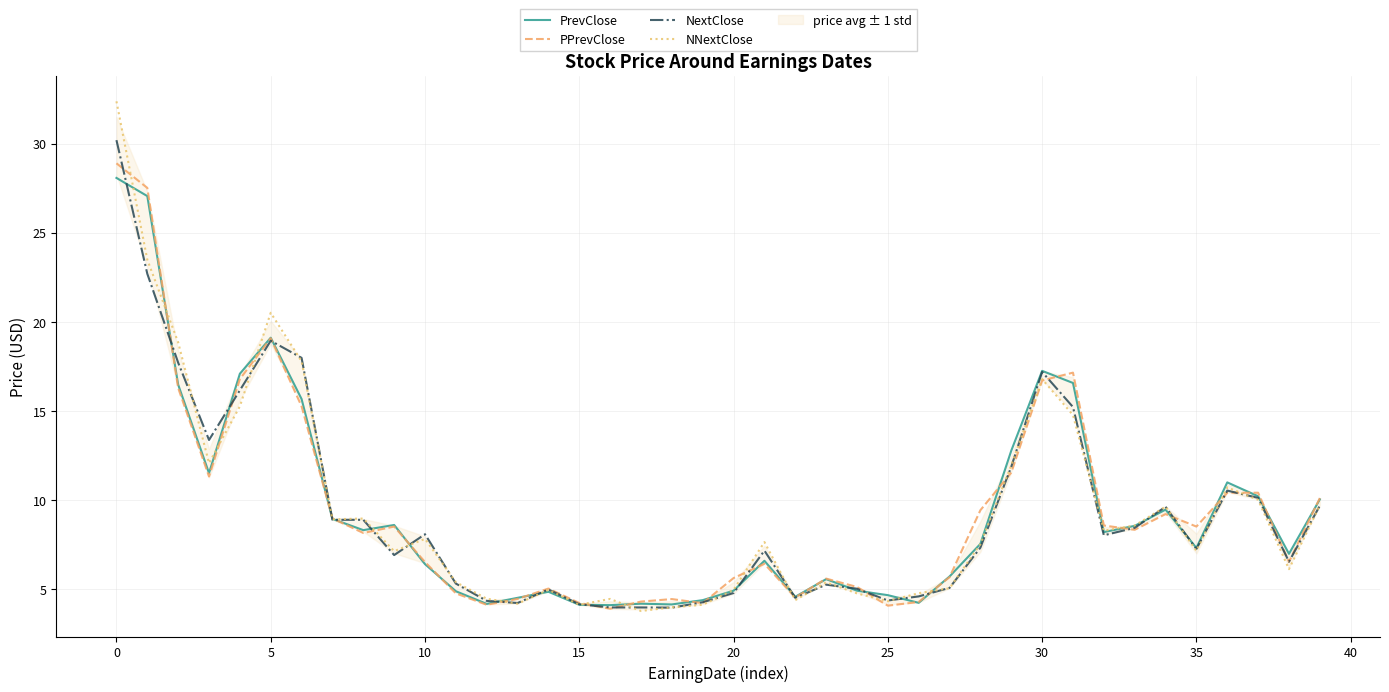

What is the average value of the PrevClose series?

9.3